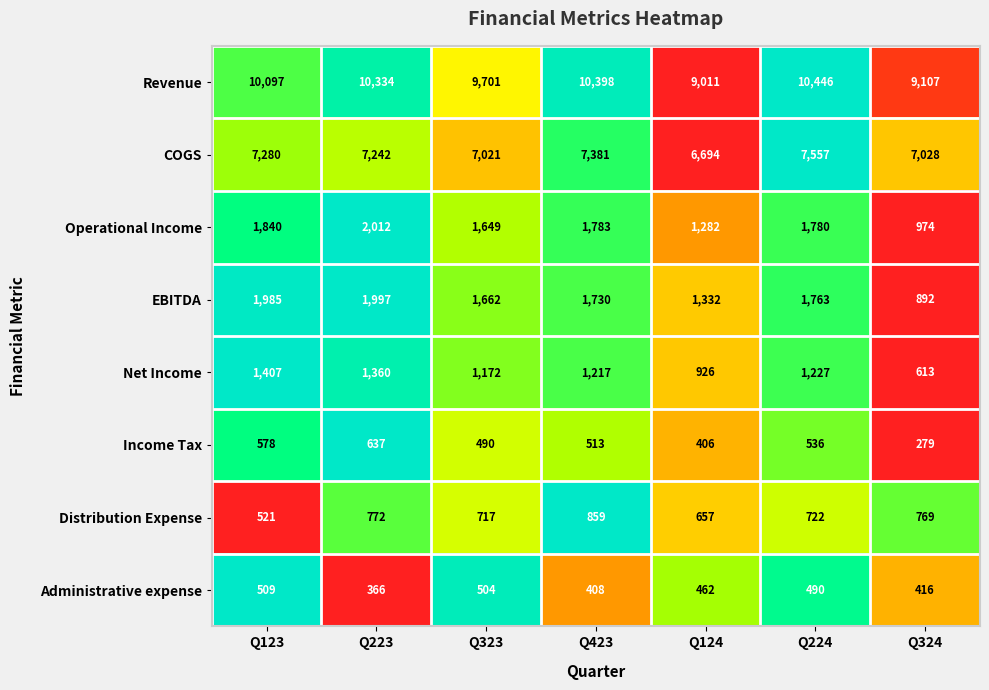

What is the difference between the maximum and minimum values in the Operational Income series?

1038